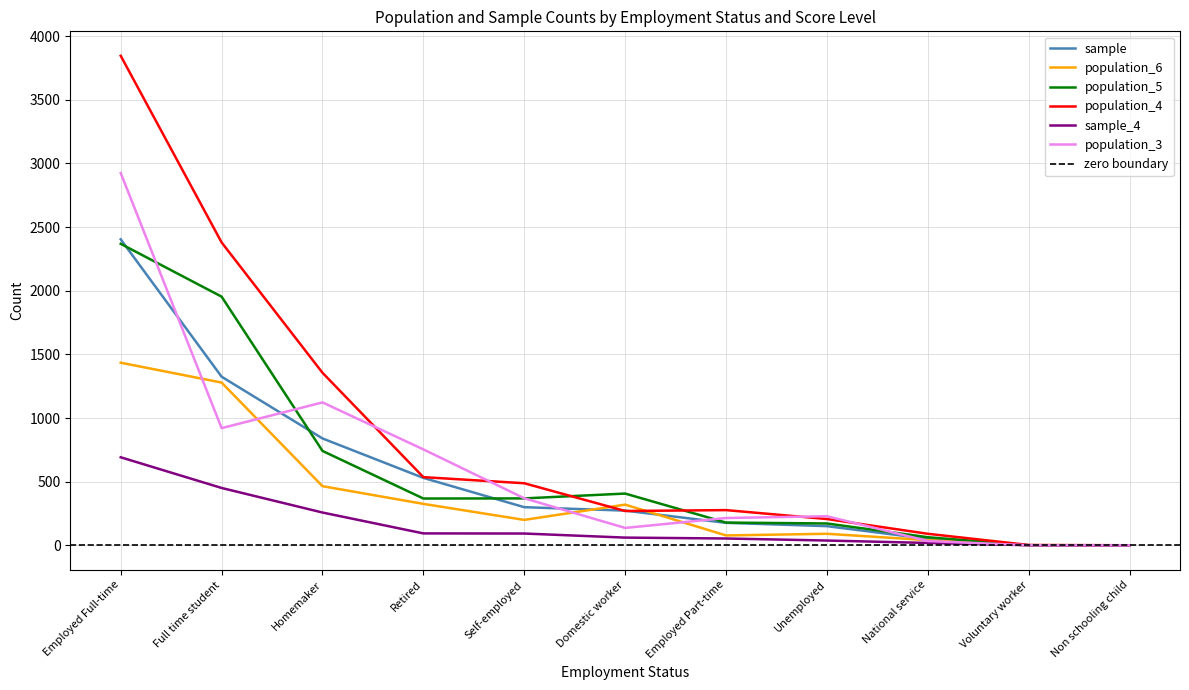

The population_6 series shows 114 at Employed Part-time. True or false?

False